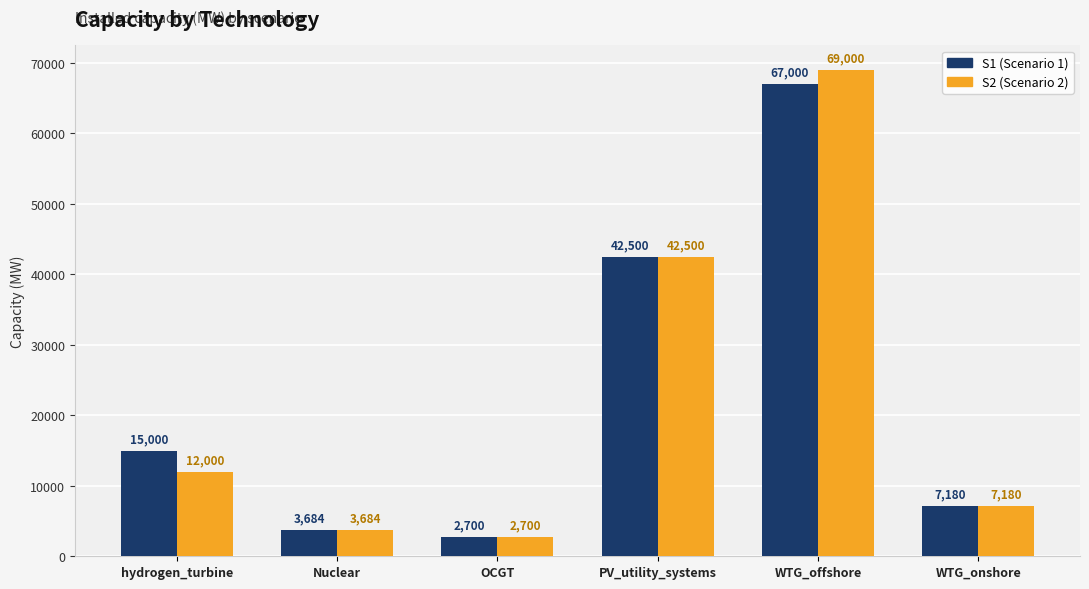

At which category is the sum across all series the highest?

WTG_offshore